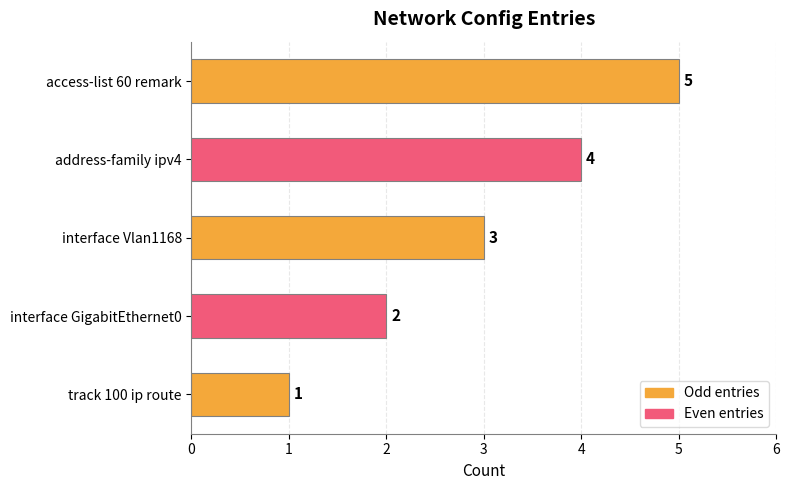

Does the chart contain stacked bars?

No